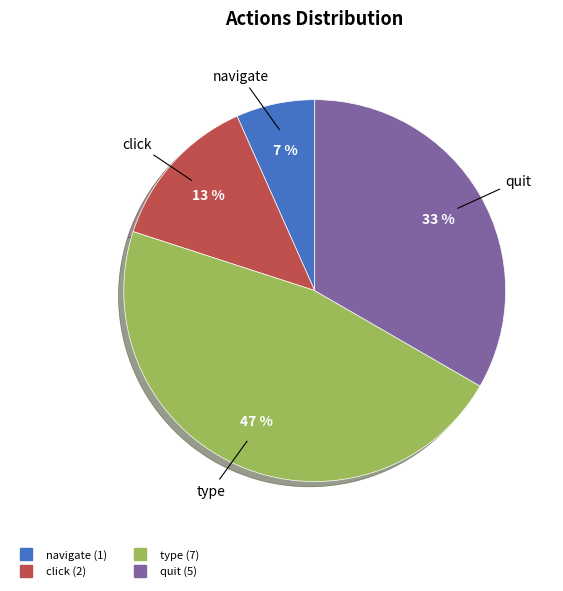

Is there a majority slice in this chart?

No